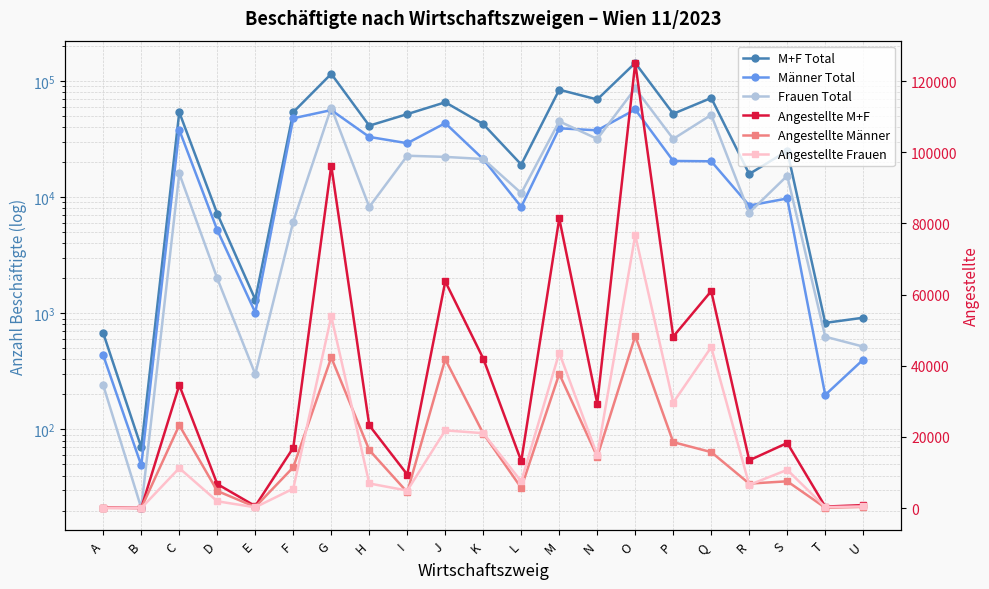

What value does the Frauen Total series have at L?

10815